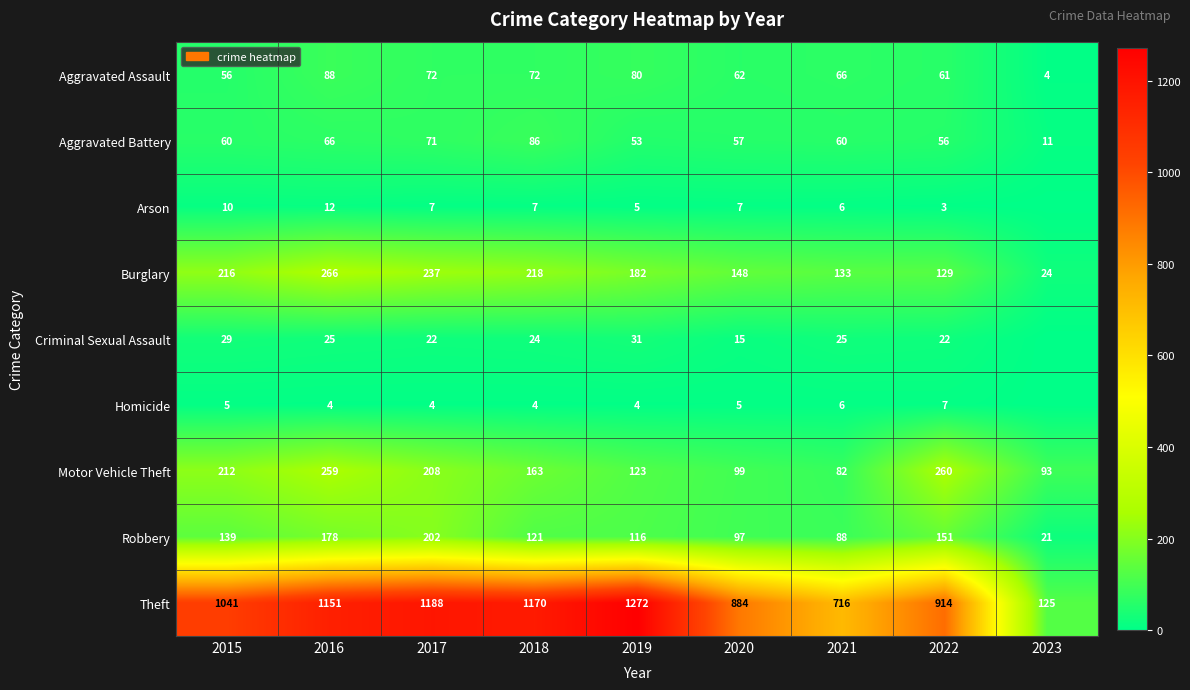

Is it true that Robbery equals 97 at 2020?

True